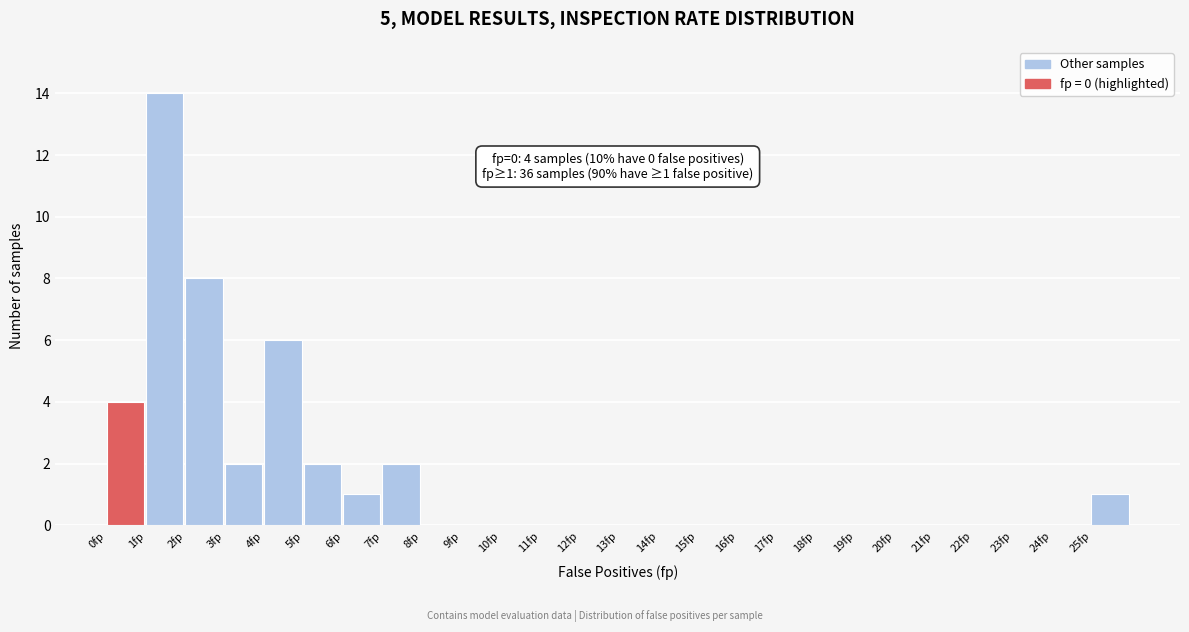

Which range on the x-axis has the tallest bar?

1 to 2